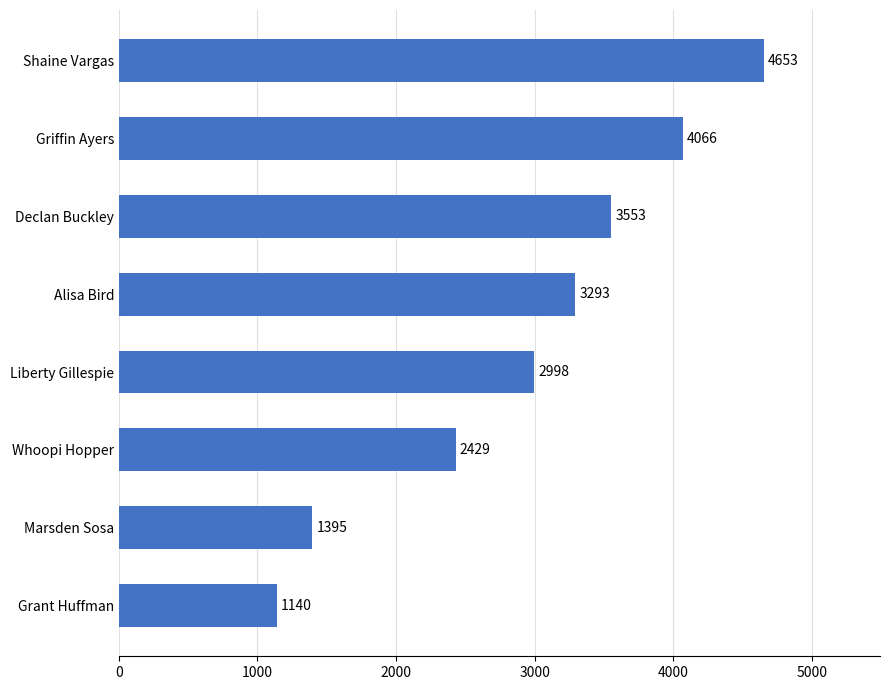

How many values are below 3293?

4